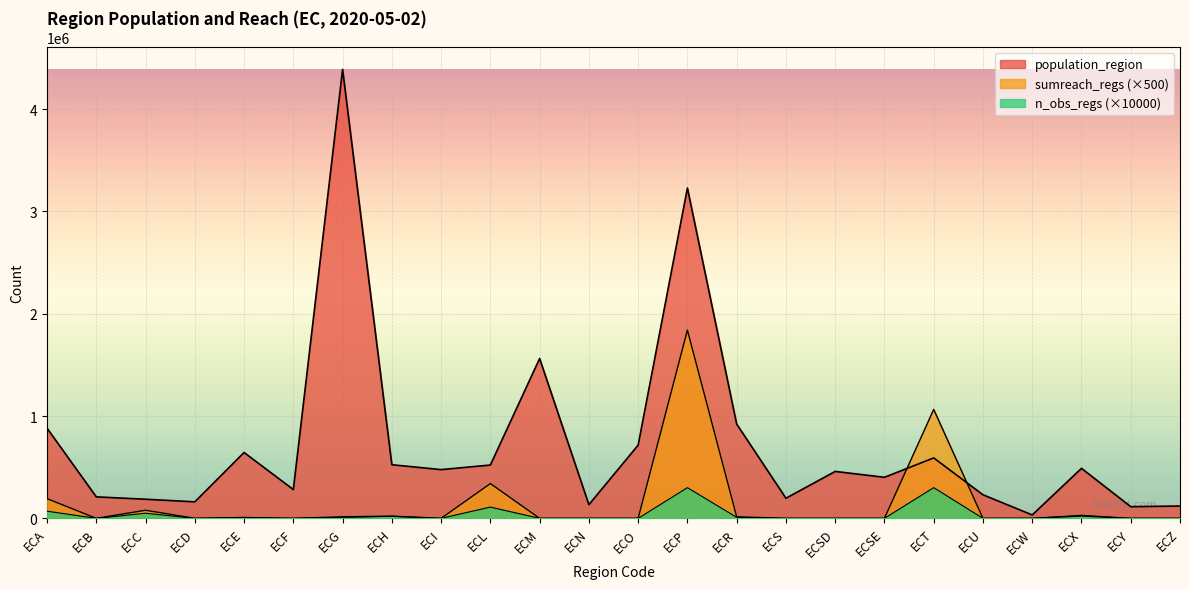

What is the difference between the maximum and second lowest values in the population_region series?

4273232